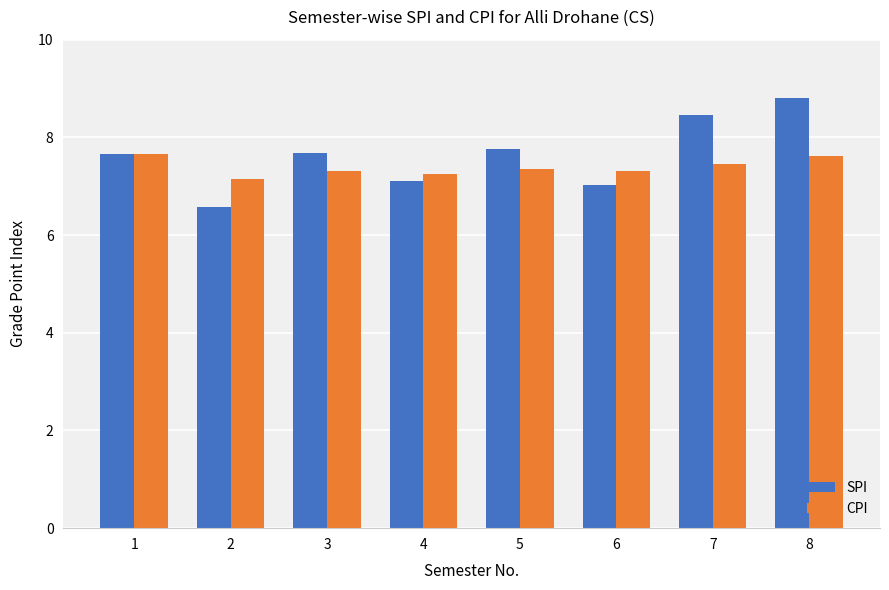

Read the SPI value at 6.

7.0